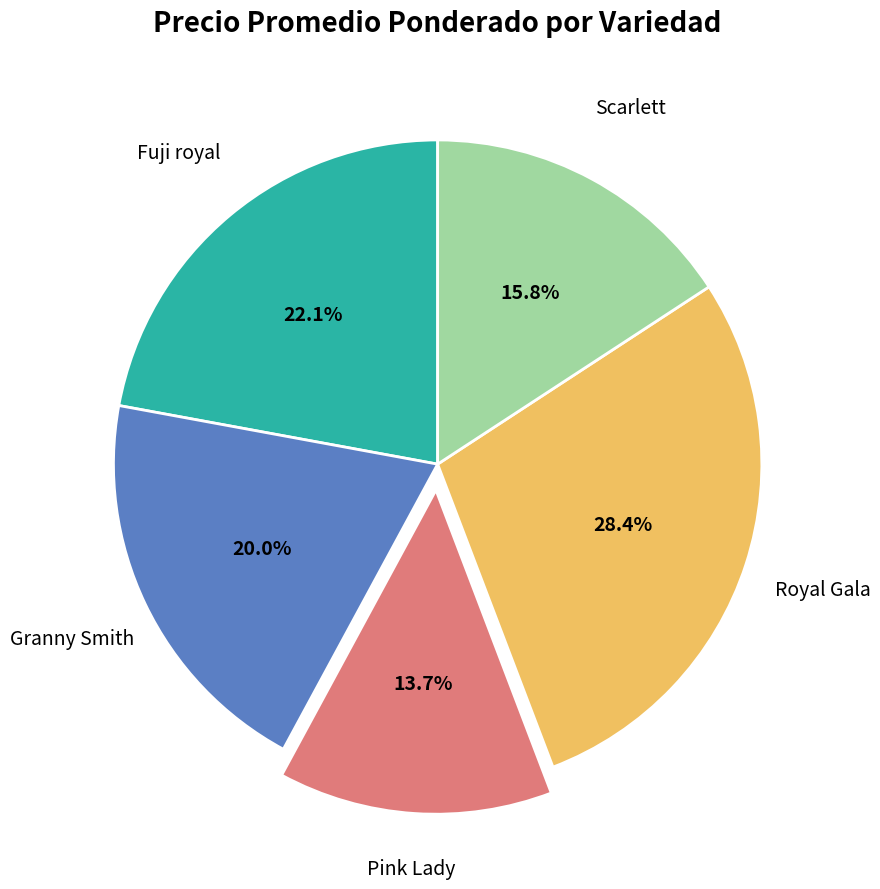

Is there a majority slice in this chart?

No